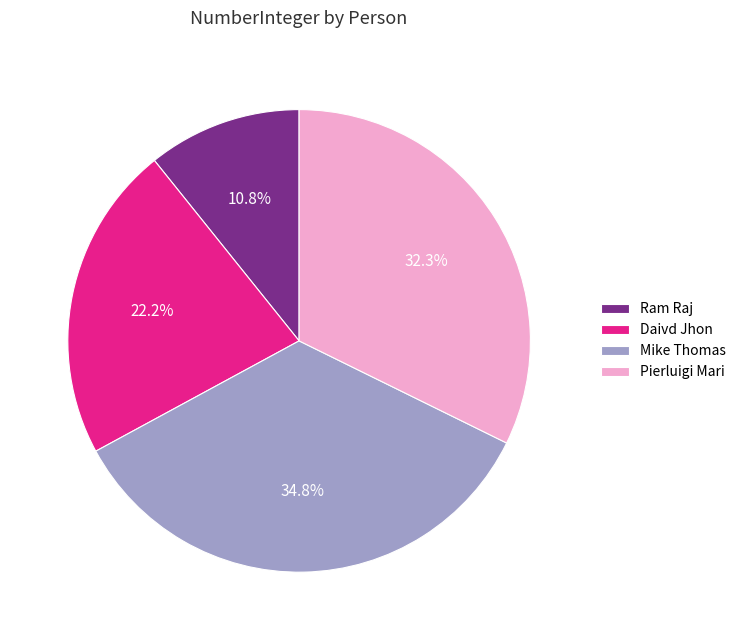

What is the ratio of the value at Daivd Jhon to the value at Mike Thomas?

0.6